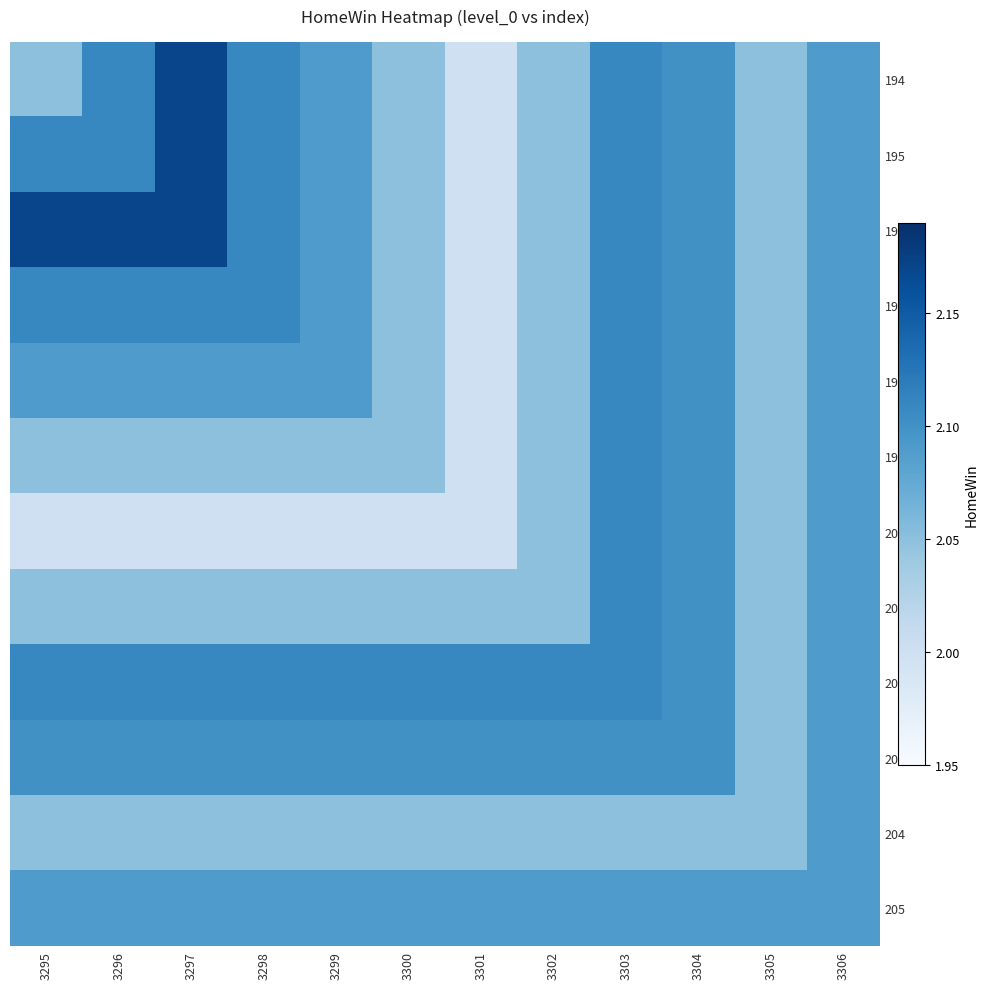

Reading left to right, list all the values displayed in this chart.

194: 3295=2.0	3296=2.1	3297=2.2	3298=2.1	3299=2.1	3300=2.0	3301=2.0	3302=2.0	3303=2.1	3304=2.1	3305=2.0	3306=2.1
195: 3295=2.1	3296=2.1	3297=2.2	3298=2.1	3299=2.1	3300=2.0	3301=2.0	3302=2.0	3303=2.1	3304=2.1	3305=2.0	3306=2.1
196: 3295=2.2	3296=2.2	3297=2.2	3298=2.1	3299=2.1	3300=2.0	3301=2.0	3302=2.0	3303=2.1	3304=2.1	3305=2.0	3306=2.1
197: 3295=2.1	3296=2.1	3297=2.1	3298=2.1	3299=2.1	3300=2.0	3301=2.0	3302=2.0	3303=2.1	3304=2.1	3305=2.0	3306=2.1
198: 3295=2.1	3296=2.1	3297=2.1	3298=2.1	3299=2.1	3300=2.0	3301=2.0	3302=2.0	3303=2.1	3304=2.1	3305=2.0	3306=2.1
199: 3295=2.0	3296=2.0	3297=2.0	3298=2.0	3299=2.0	3300=2.0	3301=2.0	3302=2.0	3303=2.1	3304=2.1	3305=2.0	3306=2.1
200: 3295=2.0	3296=2.0	3297=2.0	3298=2.0	3299=2.0	3300=2.0	3301=2.0	3302=2.0	3303=2.1	3304=2.1	3305=2.0	3306=2.1
201: 3295=2.0	3296=2.0	3297=2.0	3298=2.0	3299=2.0	3300=2.0	3301=2.0	3302=2.0	3303=2.1	3304=2.1	3305=2.0	3306=2.1
202: 3295=2.1	3296=2.1	3297=2.1	3298=2.1	3299=2.1	3300=2.1	3301=2.1	3302=2.1	3303=2.1	3304=2.1	3305=2.0	3306=2.1
203: 3295=2.1	3296=2.1	3297=2.1	3298=2.1	3299=2.1	3300=2.1	3301=2.1	3302=2.1	3303=2.1	3304=2.1	3305=2.0	3306=2.1
204: 3295=2.0	3296=2.0	3297=2.0	3298=2.0	3299=2.0	3300=2.0	3301=2.0	3302=2.0	3303=2.0	3304=2.0	3305=2.0	3306=2.1
205: 3295=2.1	3296=2.1	3297=2.1	3298=2.1	3299=2.1	3300=2.1	3301=2.1	3302=2.1	3303=2.1	3304=2.1	3305=2.1	3306=2.1